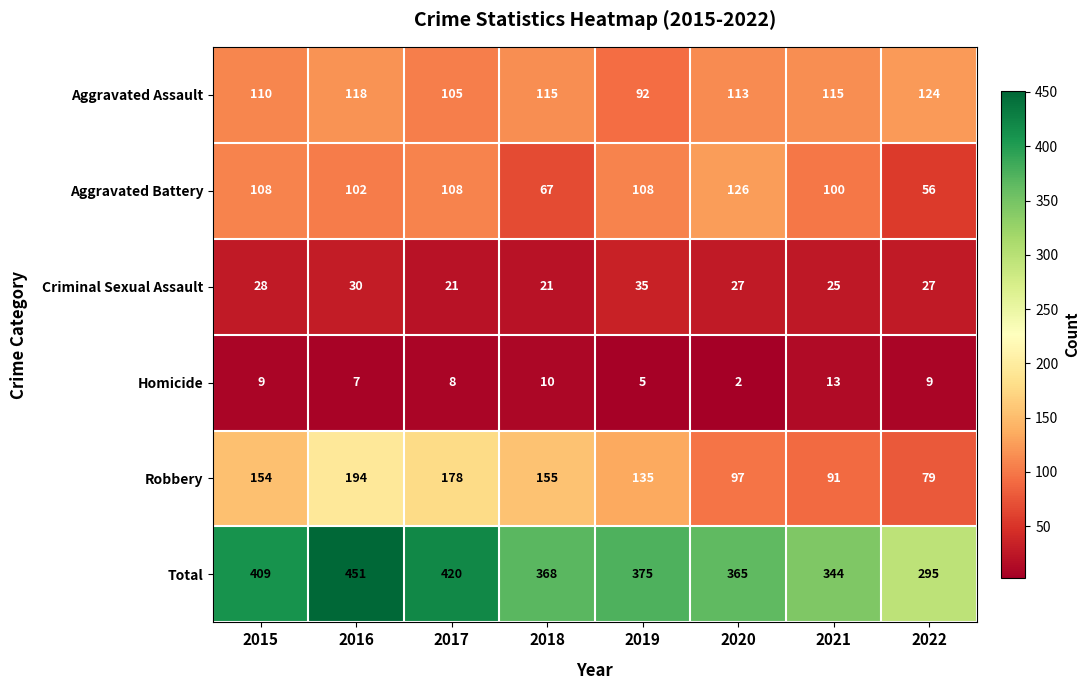

Which series has the widest spread of values?

Total